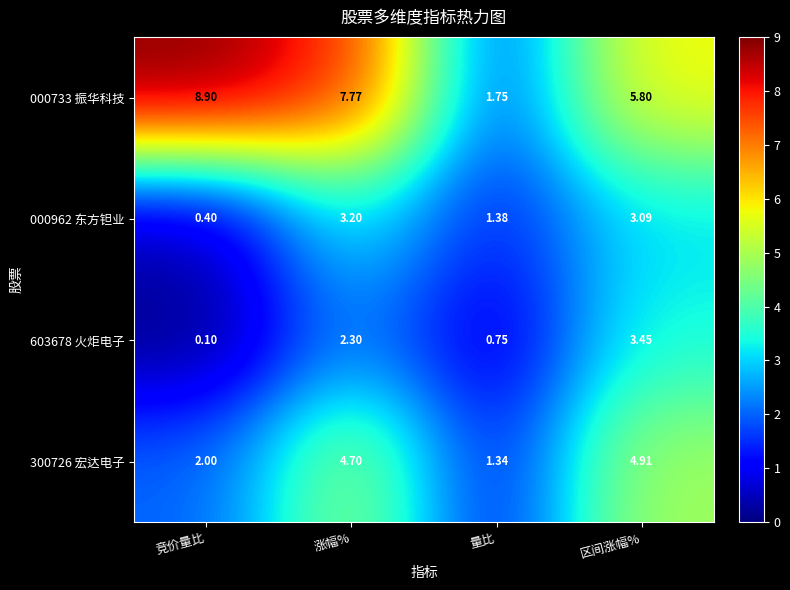

What is the smallest value displayed?

0.1